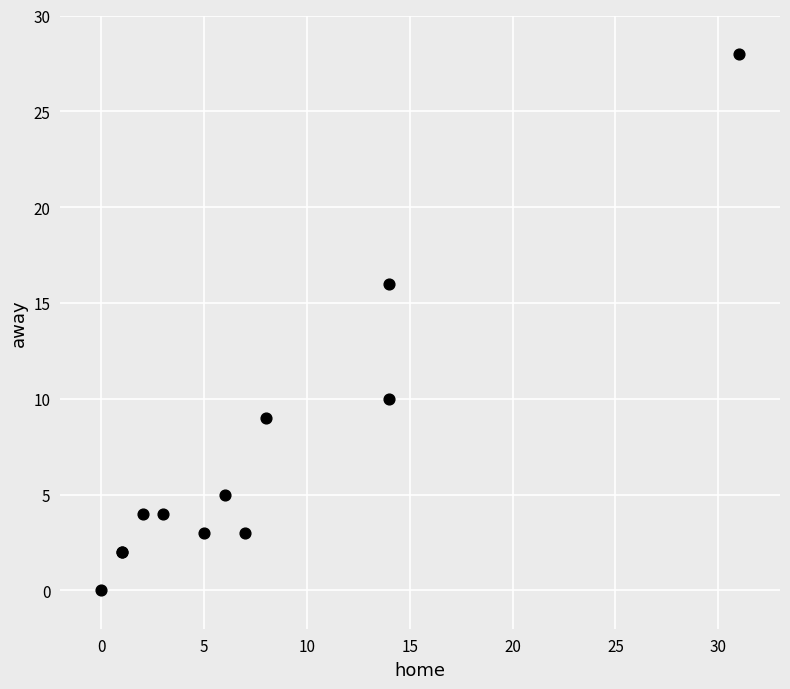

What Y value in the scatter plot is closest to 14?

16